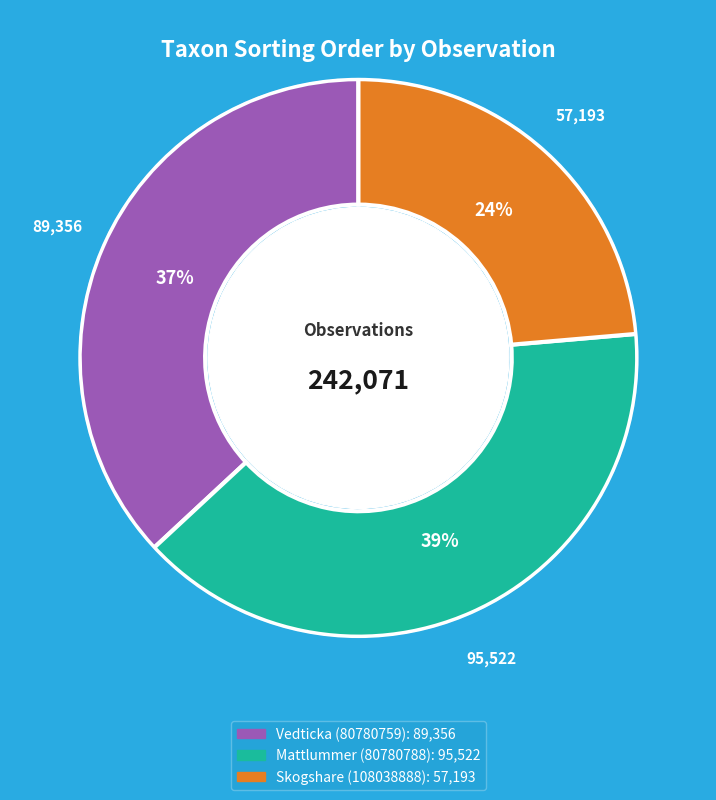

What percentage is the Skogshare (108038888) slice, to the nearest percent?

24%